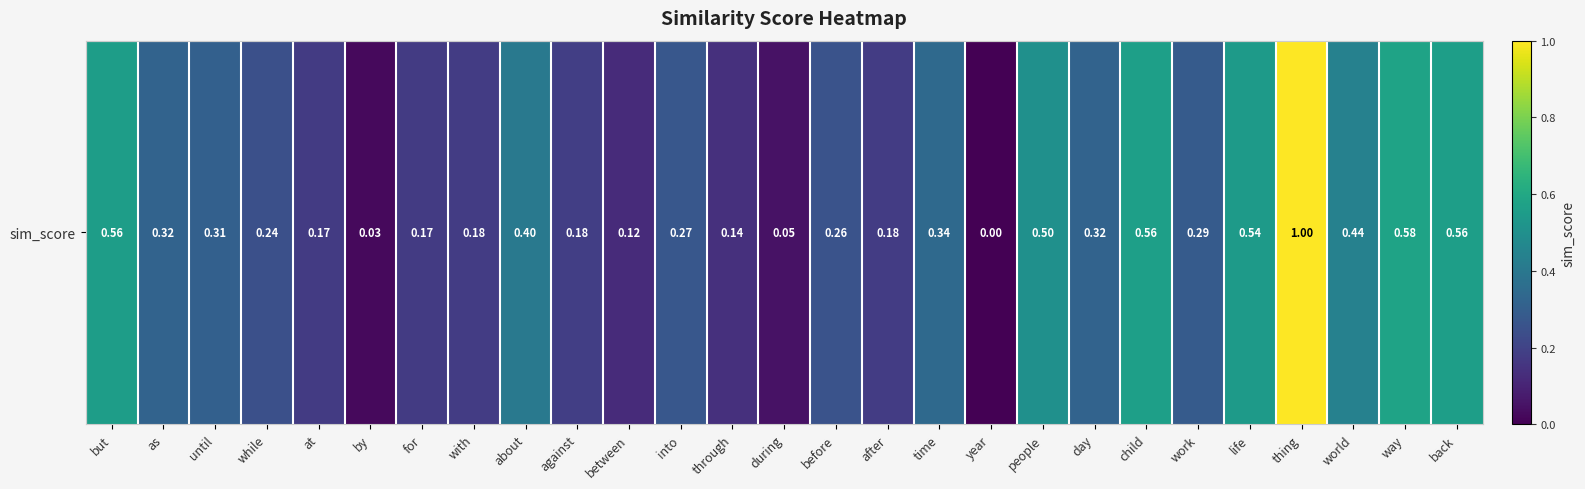

The chart shows a value of 0.1 at through. True or false?

True